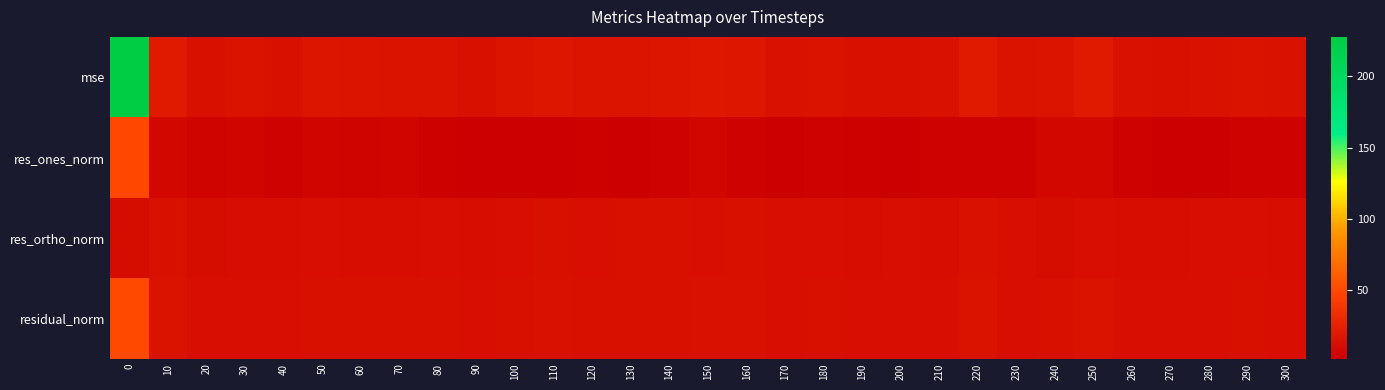

List the series in order of their peak value, highest first.

mse, residual_norm, res_ones_norm, res_ortho_norm